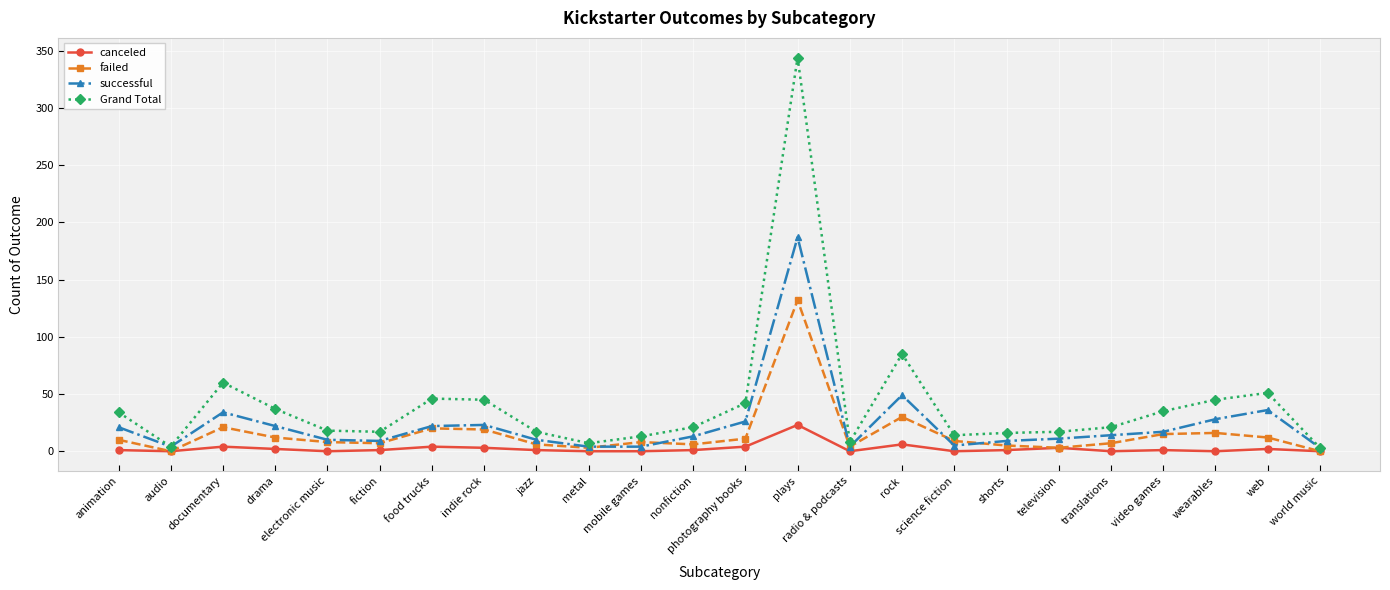

Which series changed the most between metal and shorts?

Grand Total